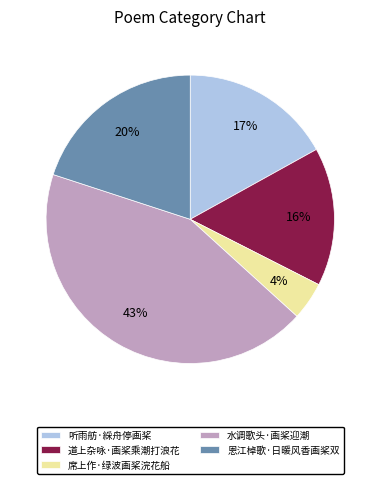

What percentage is the 道上杂咏·画桨乘潮打浪花 slice, to the nearest percent?

16%